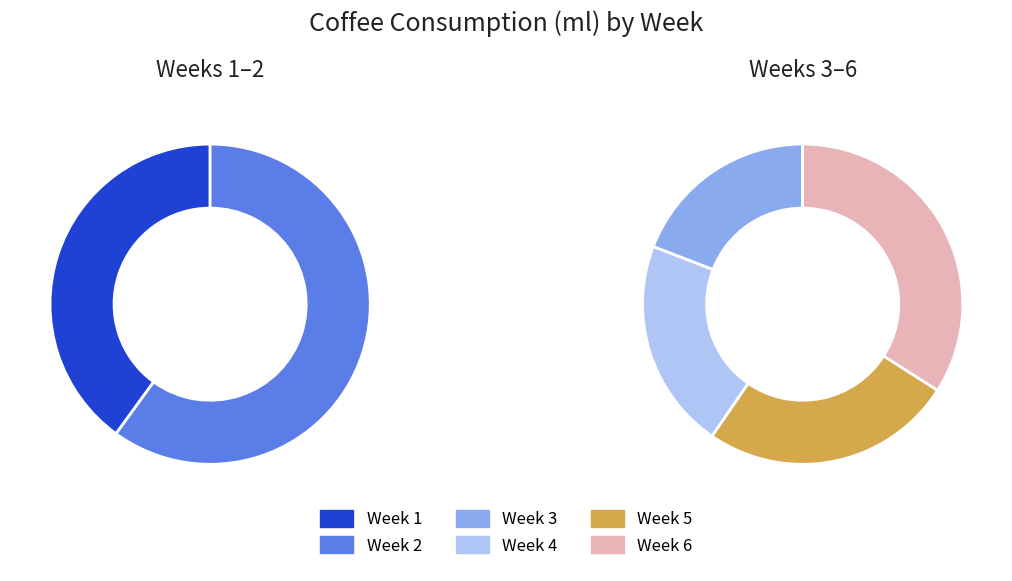

Is there any slice that represents more than half of the pie?

No